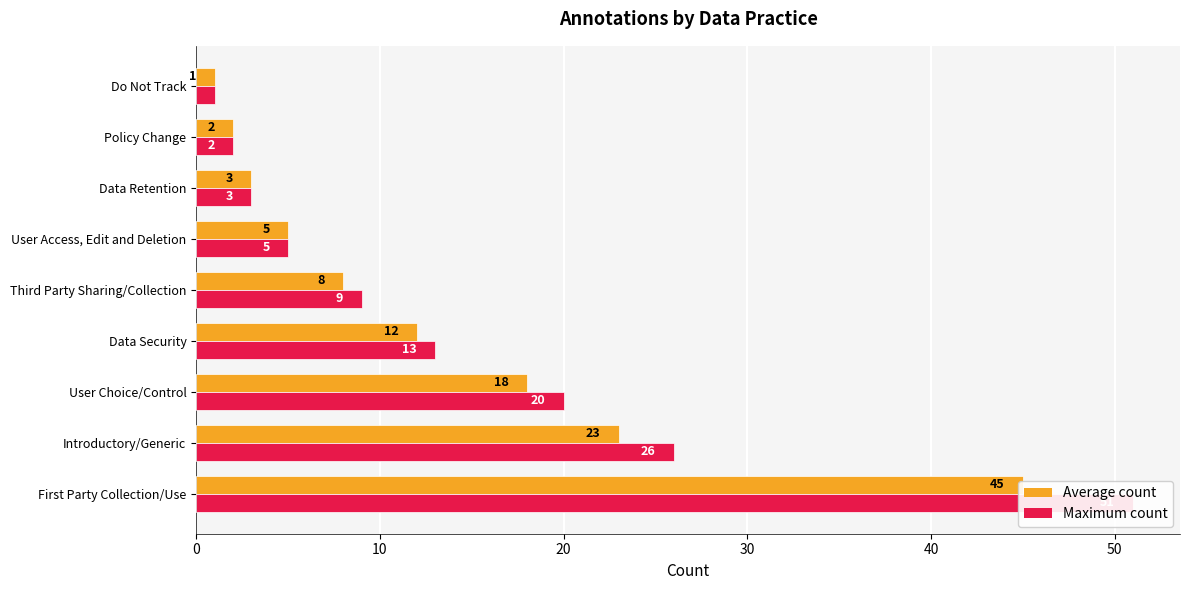

What position from the right is Do Not Track?

1